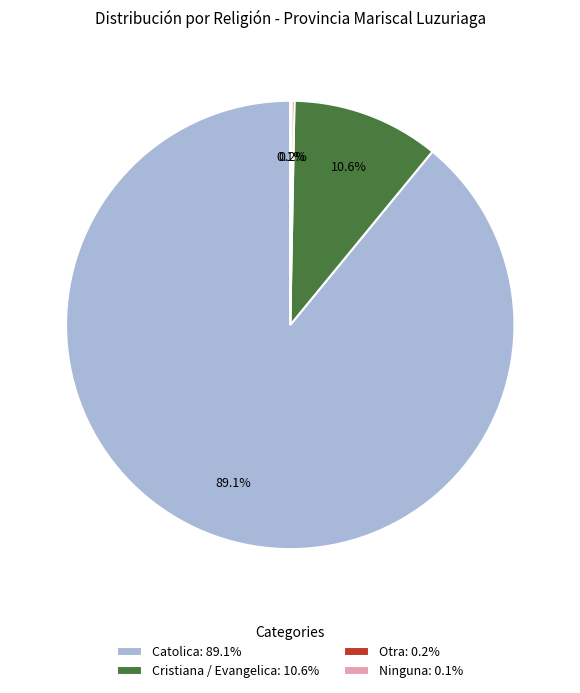

What is the largest slice in the pie chart?

Catolica